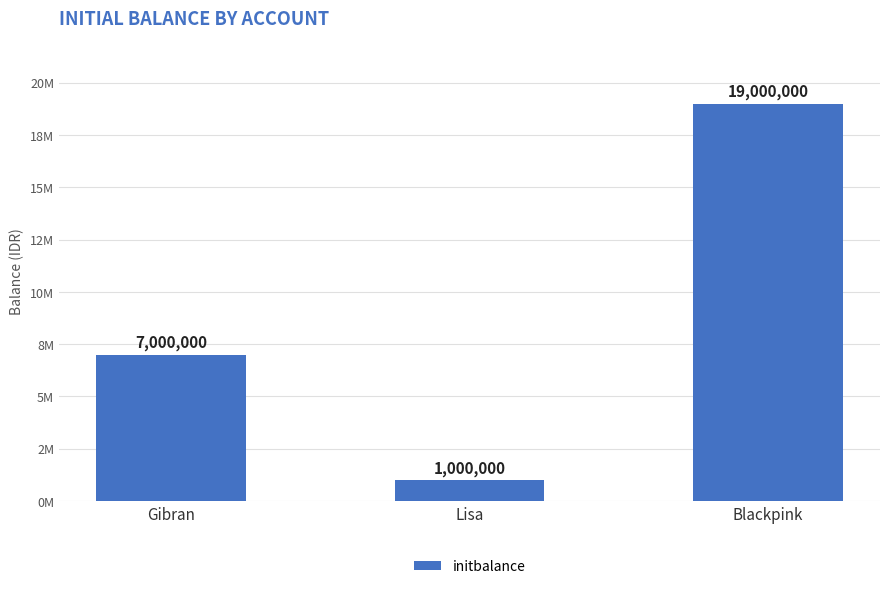

How many data points are less than 7000000?

1